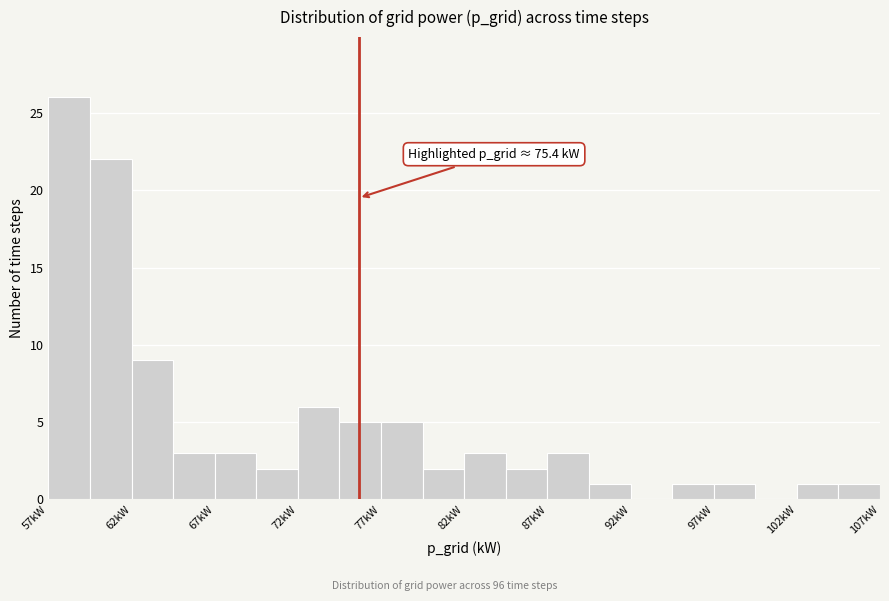

Read against the x-axis, roughly where is the centre of the tallest bar?

58